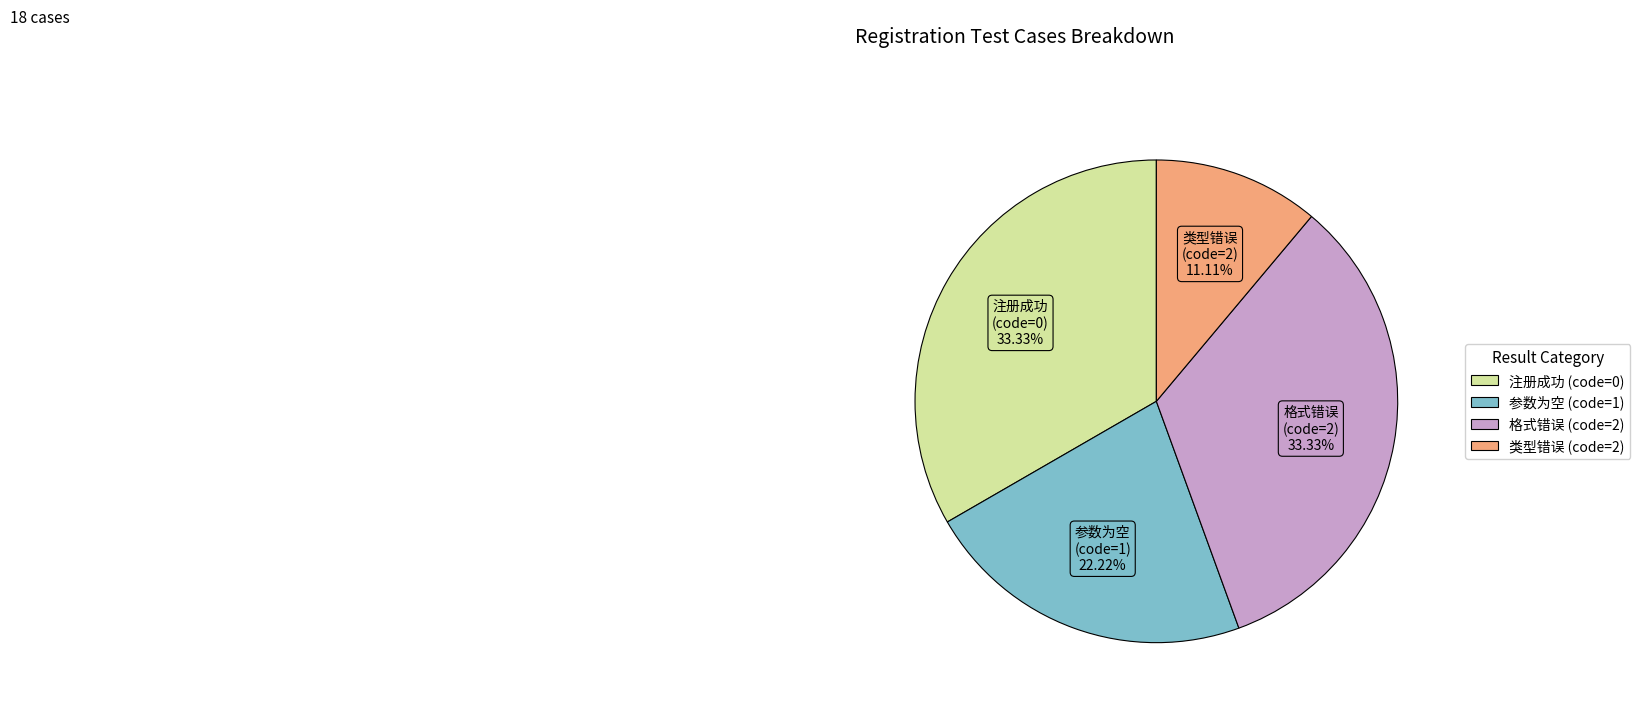

Does any single category account for the majority?

No